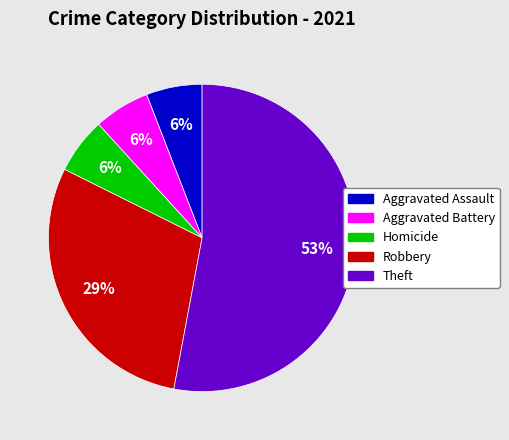

Is there a majority slice in this chart?

Yes